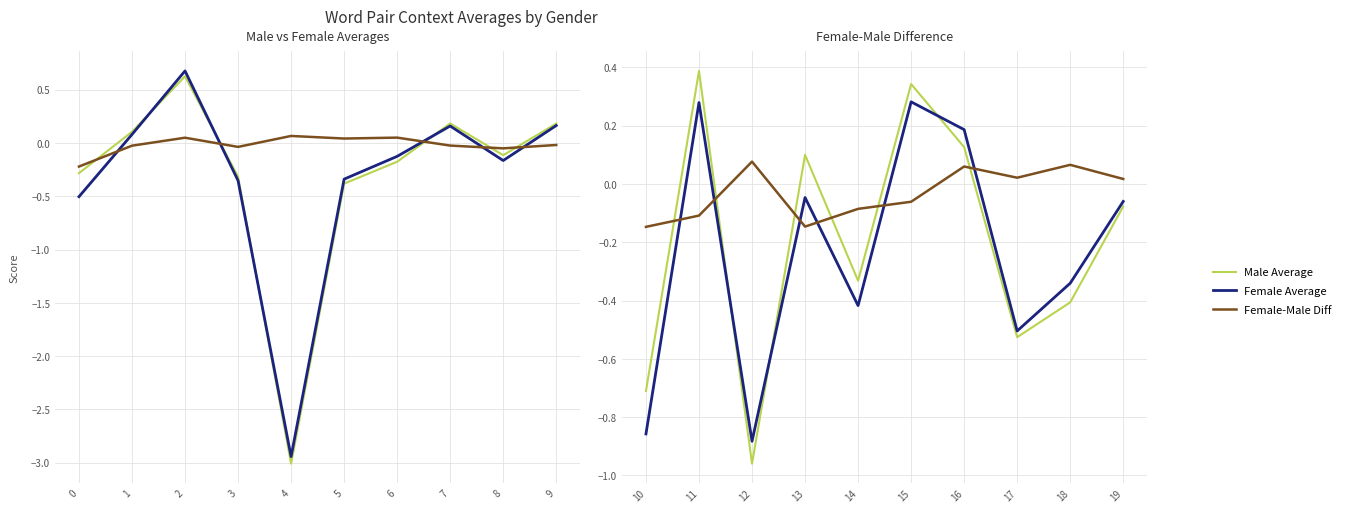

Is this an area chart (filled region under the line)?

No